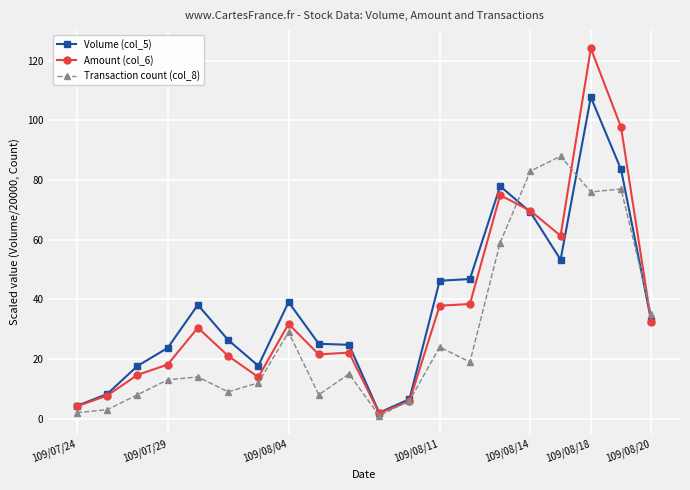

At how many categories does at least one series exceed 56?

5